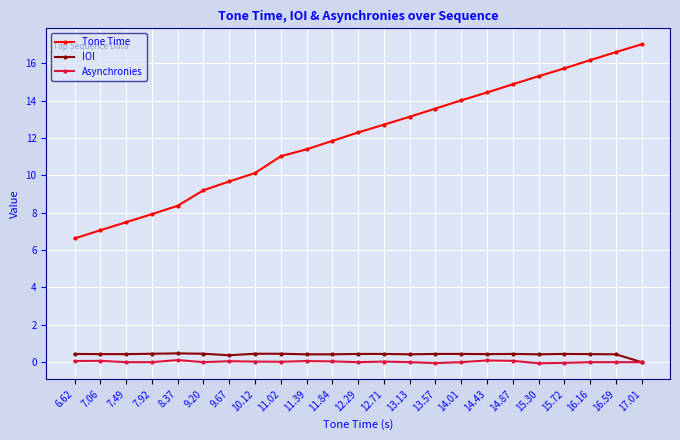

The Tone Time series shows 2.2 at 6.62. True or false?

False